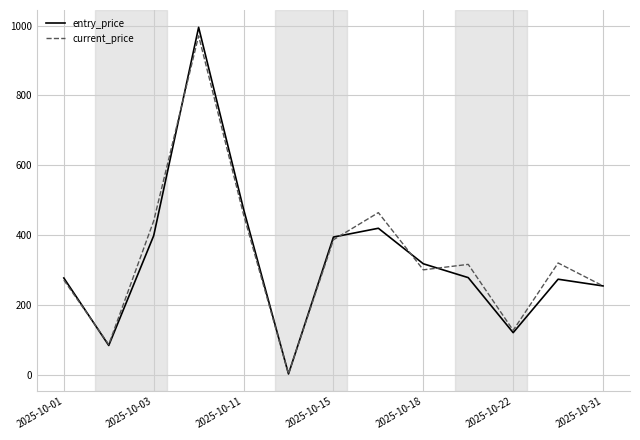

Which series has the largest range (max minus min)?

entry_price